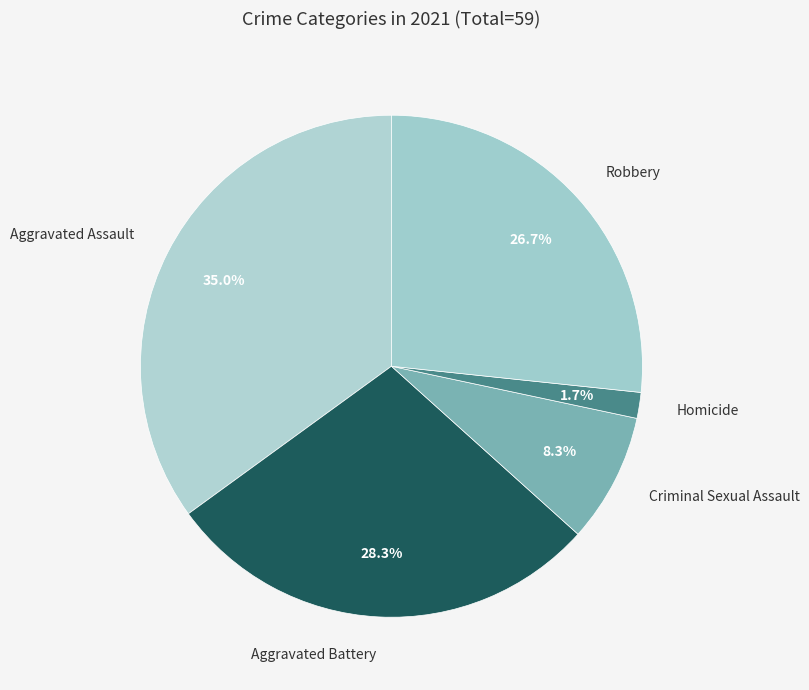

Is there any slice that represents more than half of the pie?

No